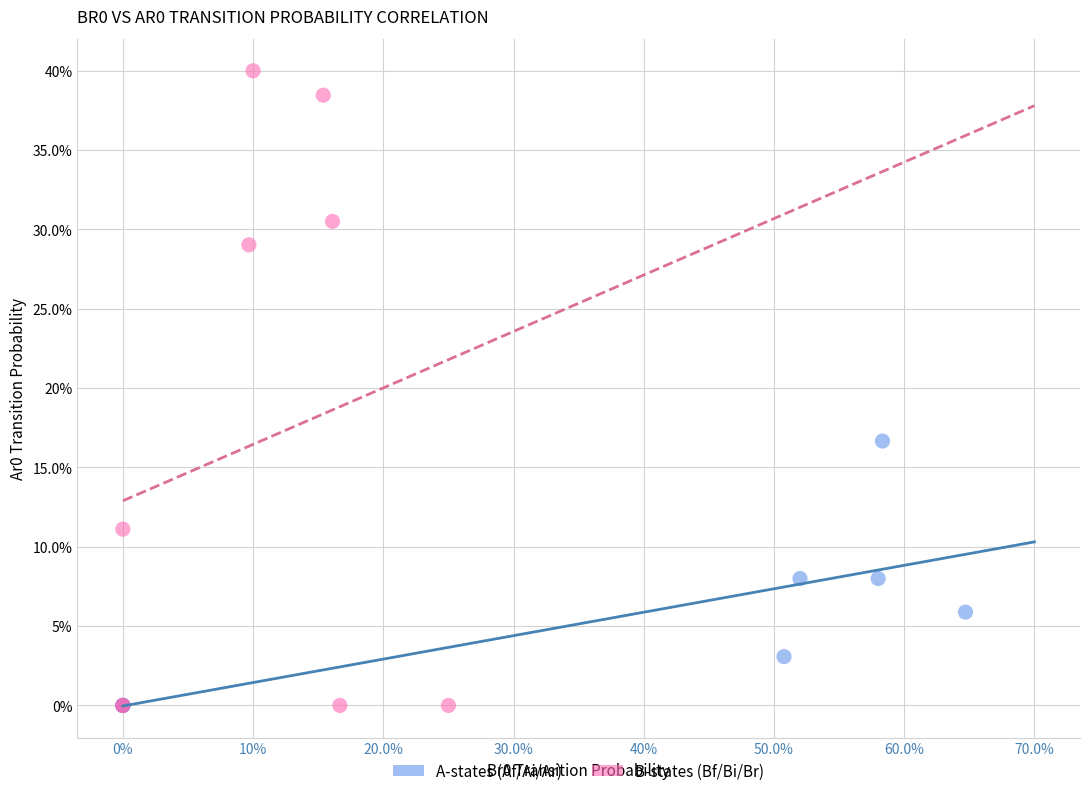

Which series has the widest spread of Y values?

B-states (Bf/Bi/Br)